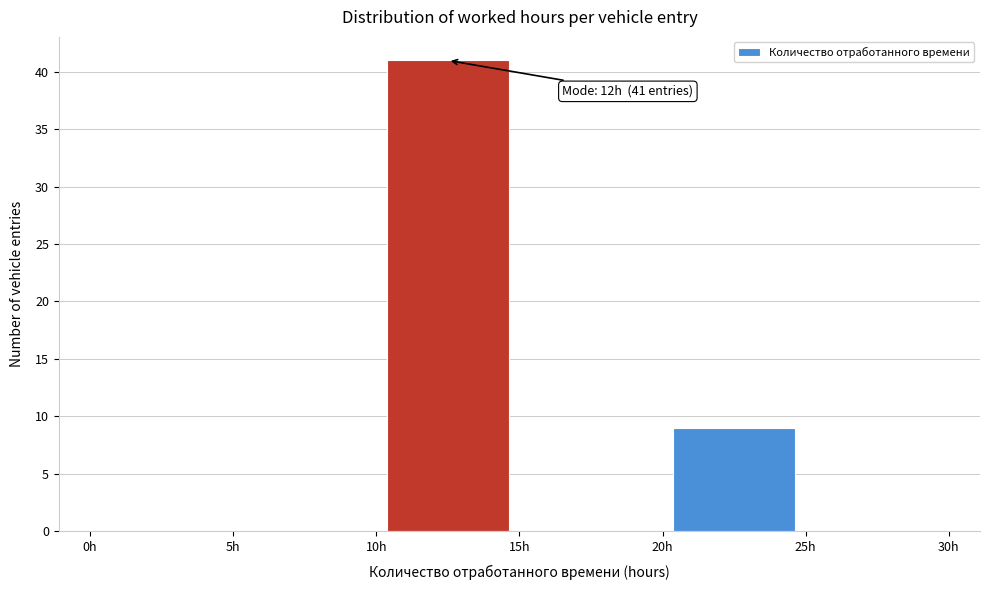

Which range on the x-axis has the tallest bar?

10 to 15